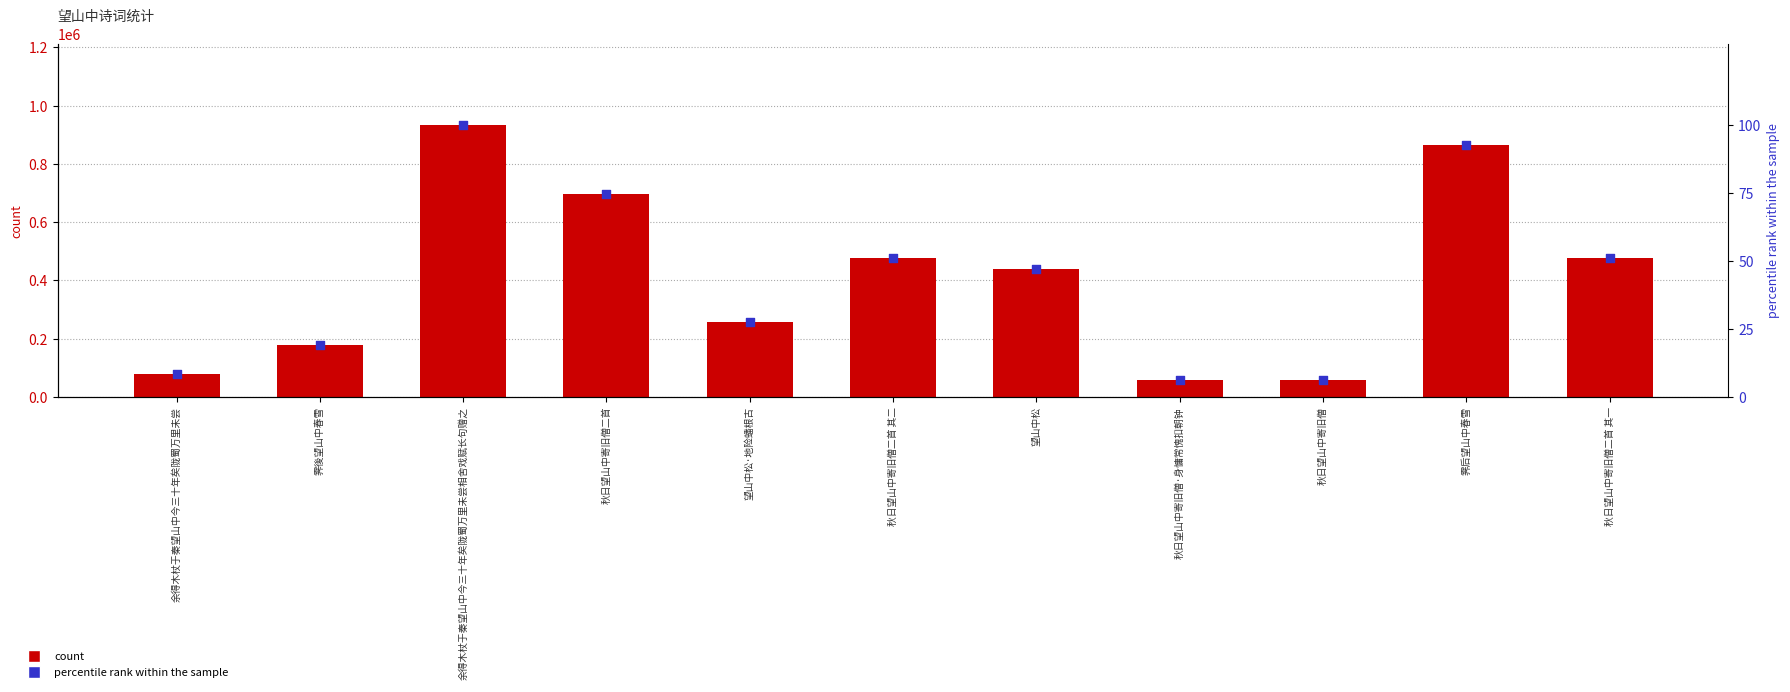

Which series has the largest Y range (max minus min)?

count